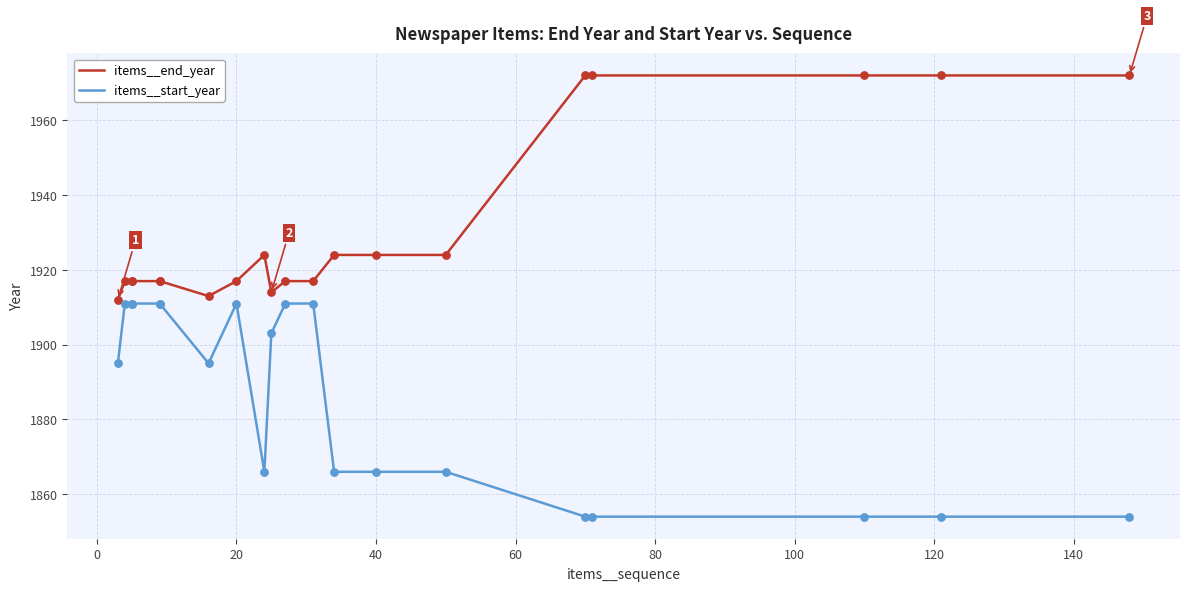

Is the value of items__start_year at 0 greater than the value of items__end_year at 160?

No